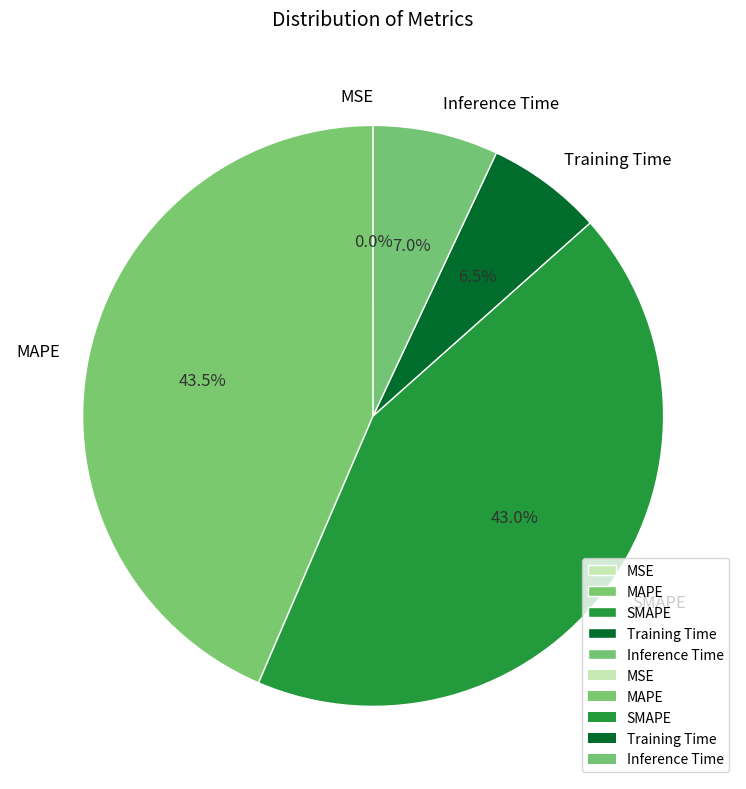

Which slice is the largest?

MAPE